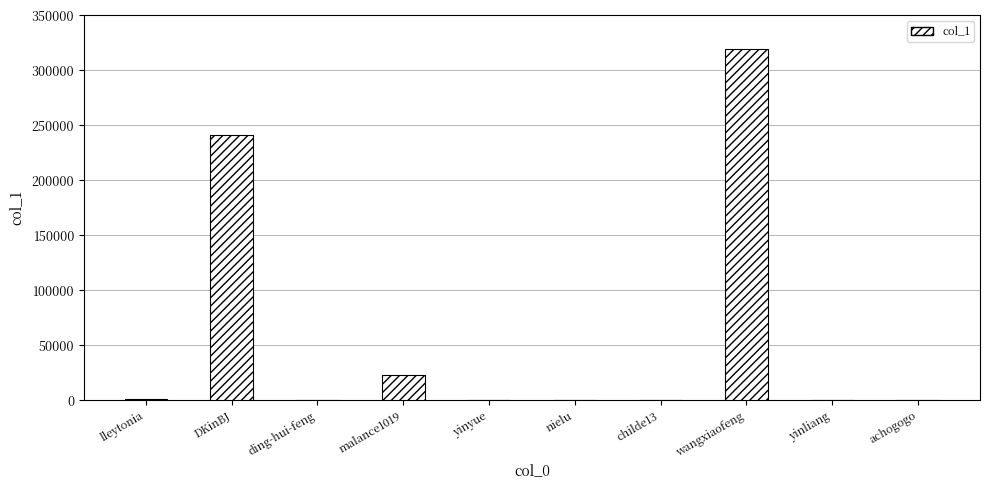

Is it true that the value at wangxiaofeng is 319254?

True